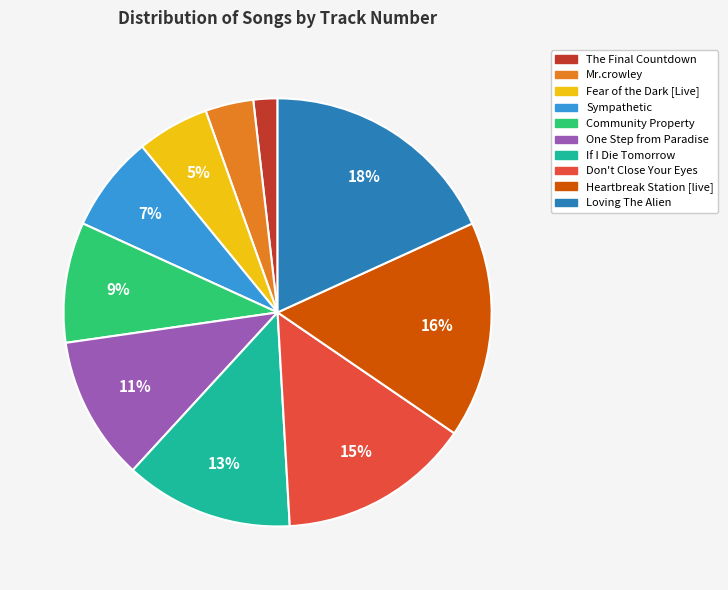

To the nearest percent, what percentage of the pie is Mr.crowley?

4%